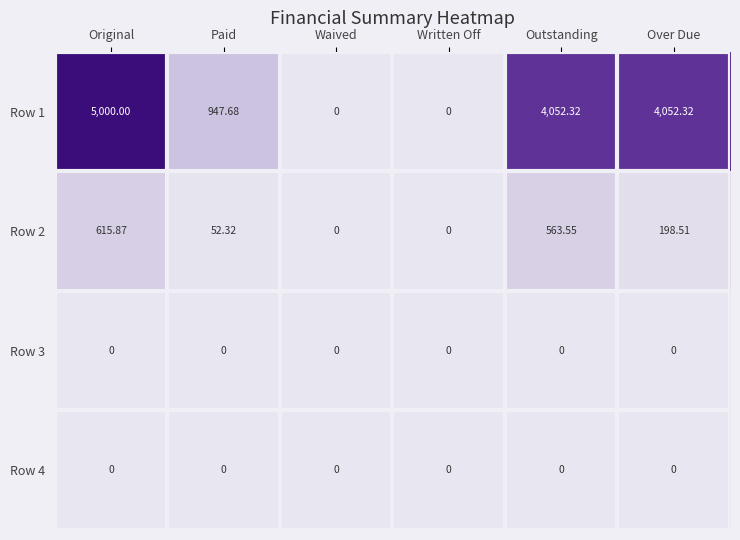

Where does the Row 1 series first go above 4052?

Original